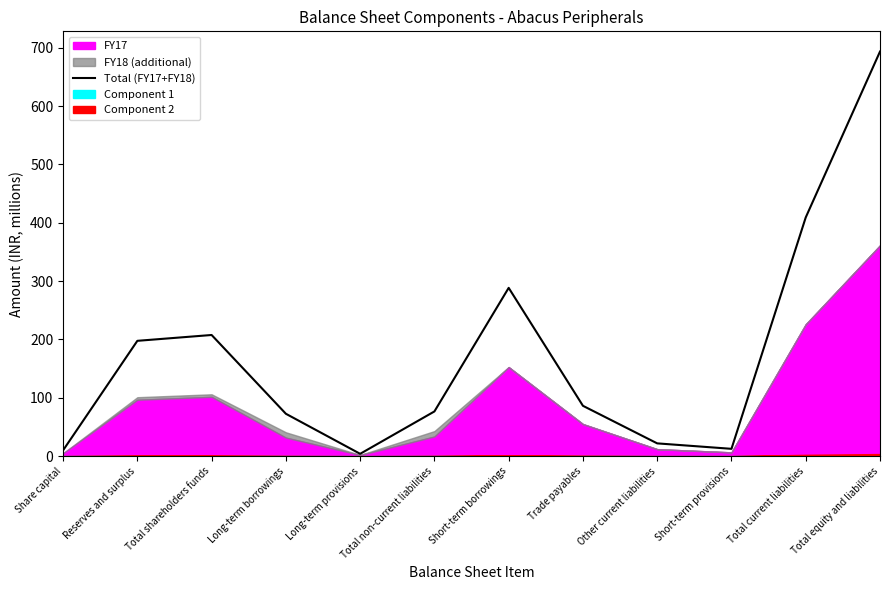

Which has a higher value, Short-term provisions or Total non-current liabilities?

Total non-current liabilities